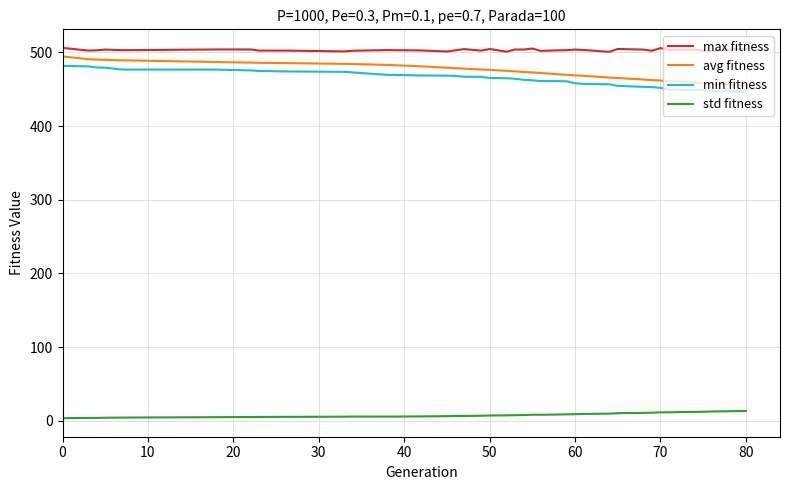

Which series has the widest spread of values?

avg fitness